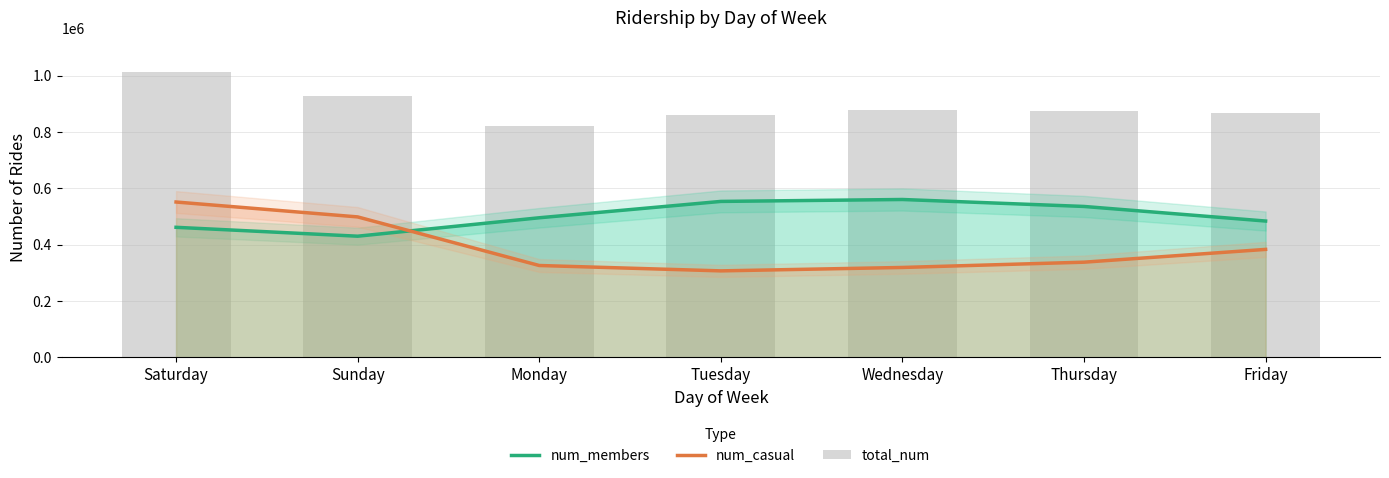

What is the difference between the num_casual values at Sunday and Thursday?

160645